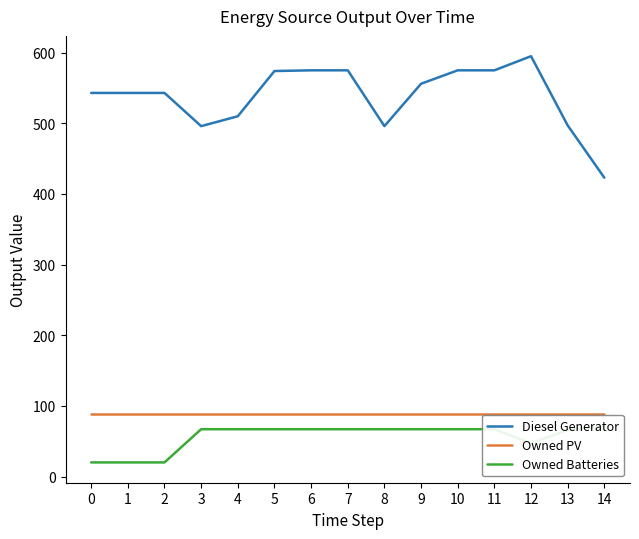

True or false: Owned PV has more than 2 points higher than both neighbors.

False